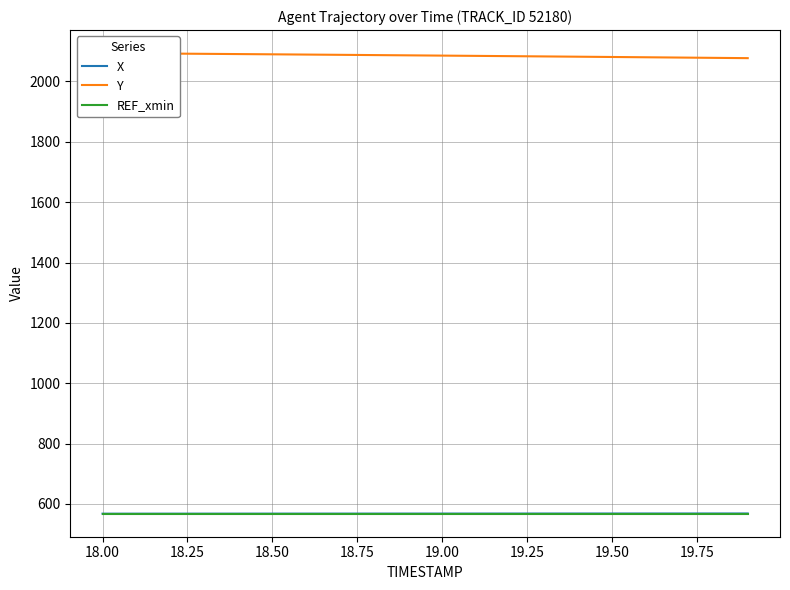

What is the minimum value for REF_xmin?

568.1